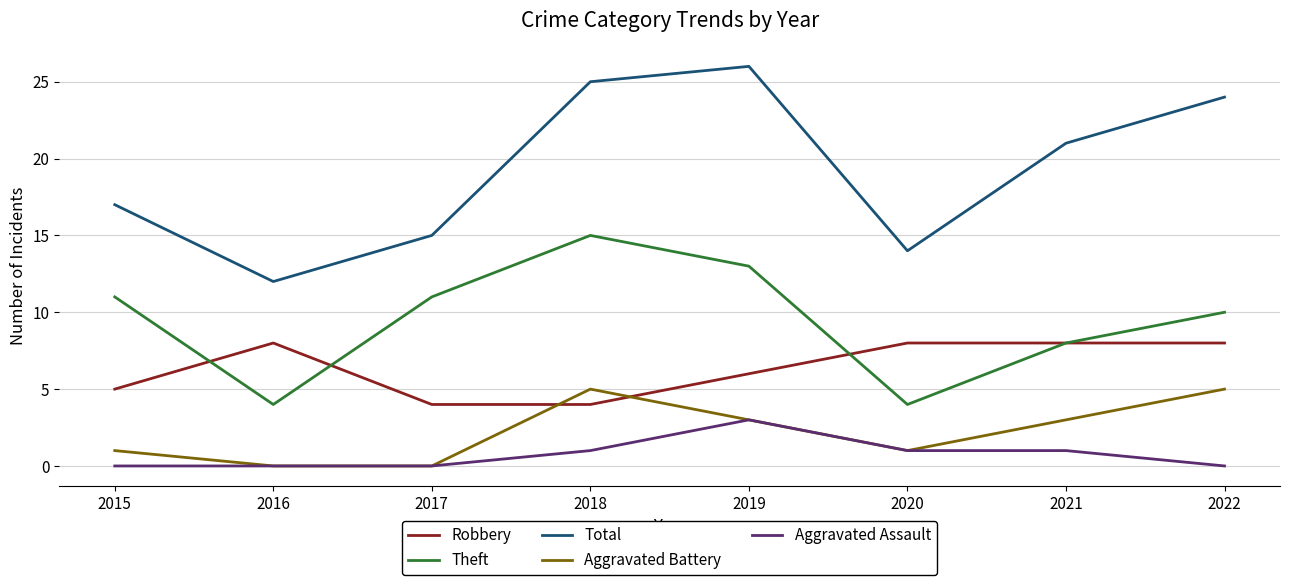

Is it true that Aggravated Battery equals 3 at 2022?

False